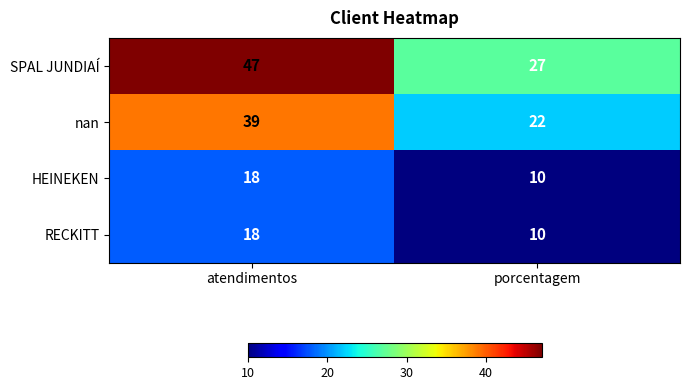

At which label does HEINEKEN reach its peak?

atendimentos